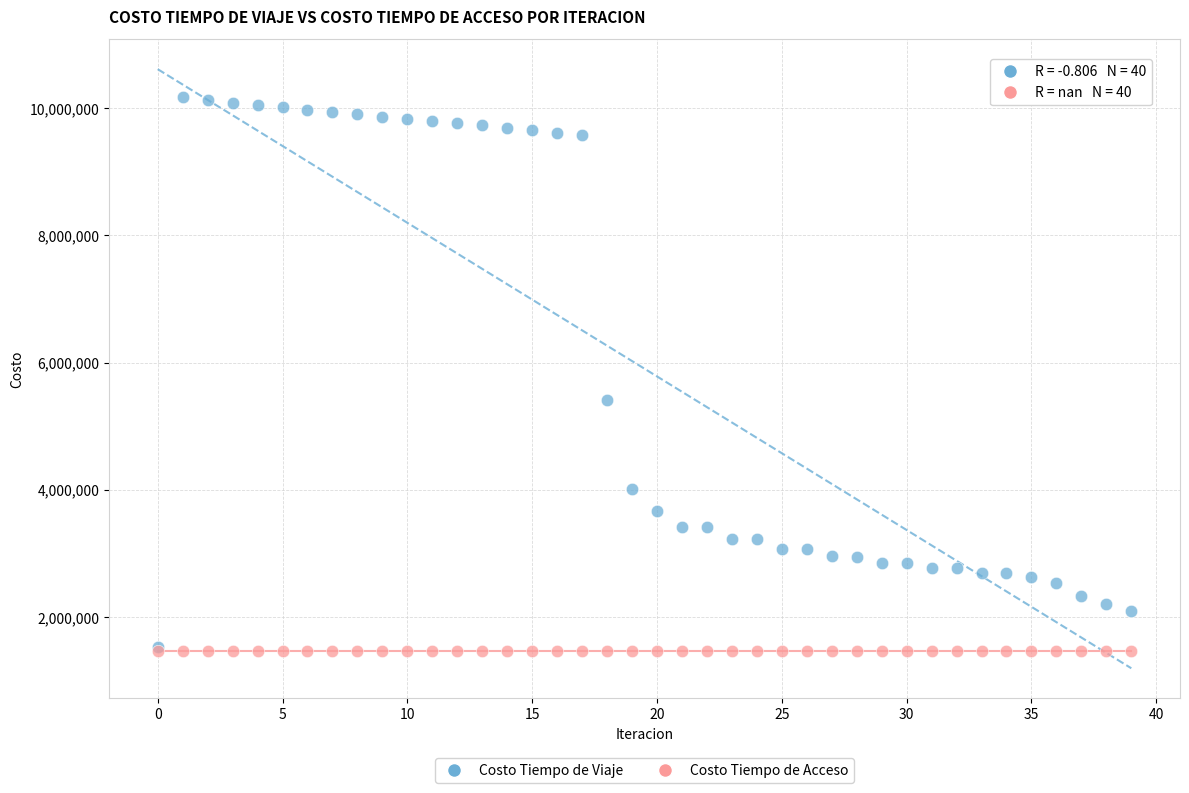

In the Costo Tiempo de Viaje series, what Y value is closest to 5847996?

5415410.1